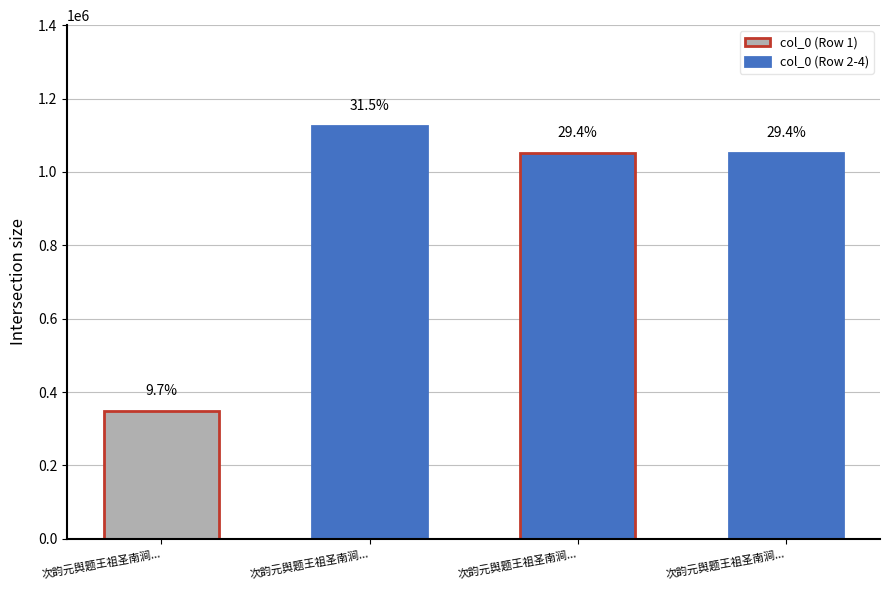

What is the difference between the maximum and minimum values?

777804